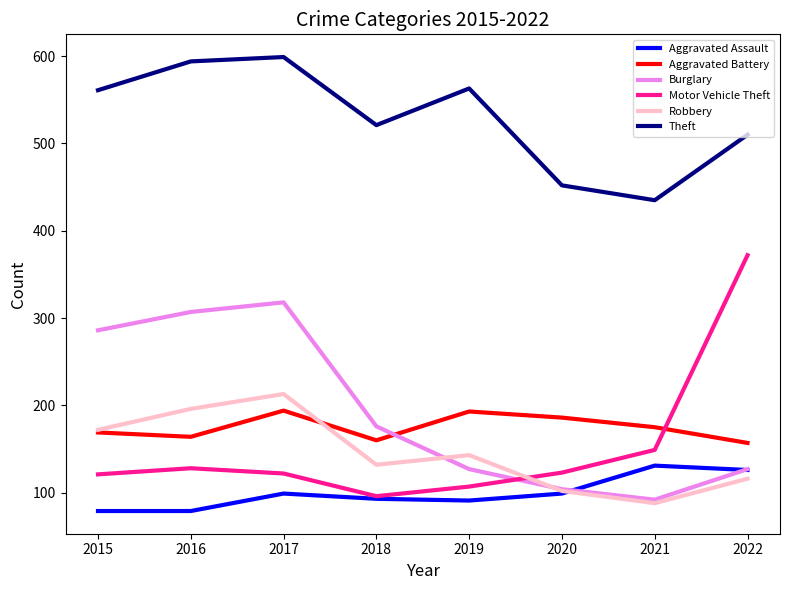

What is the maximum value shown in the chart?

599